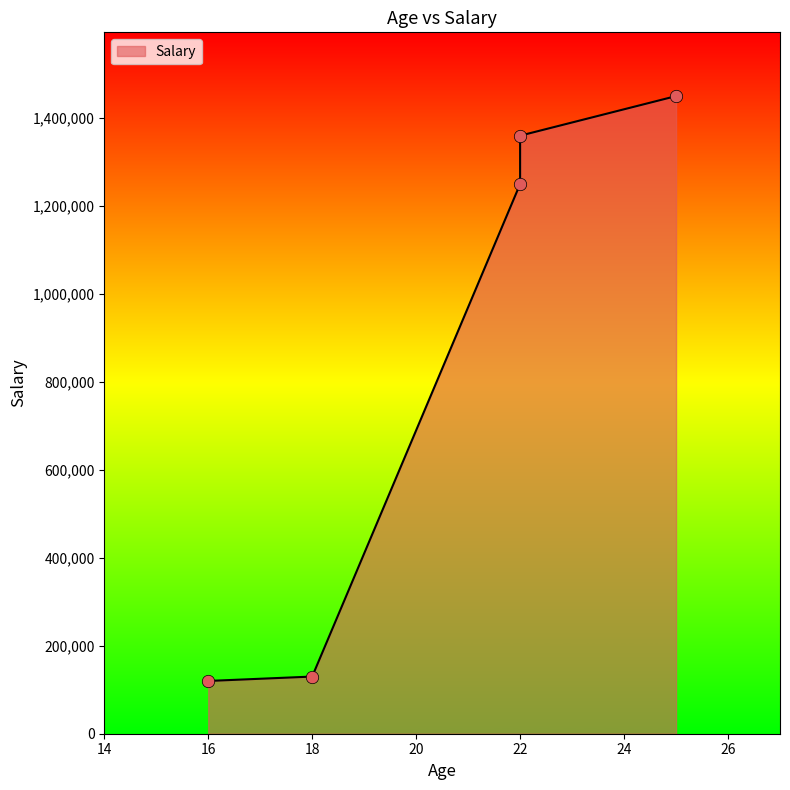

What is the change in value from 22 to 25?

+90000